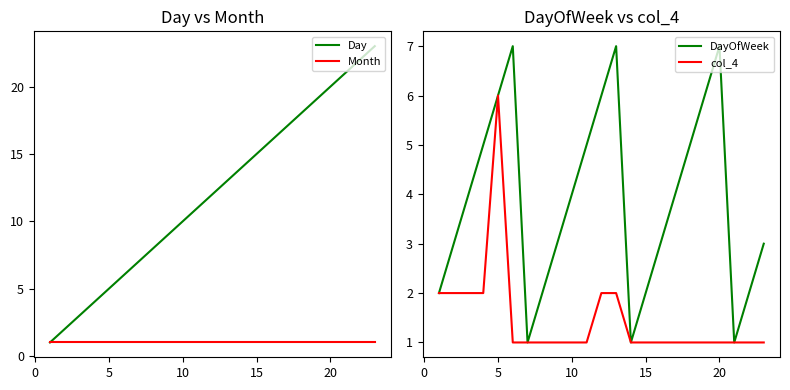

True or false: col_4 has more than 0 interior local peaks.

True